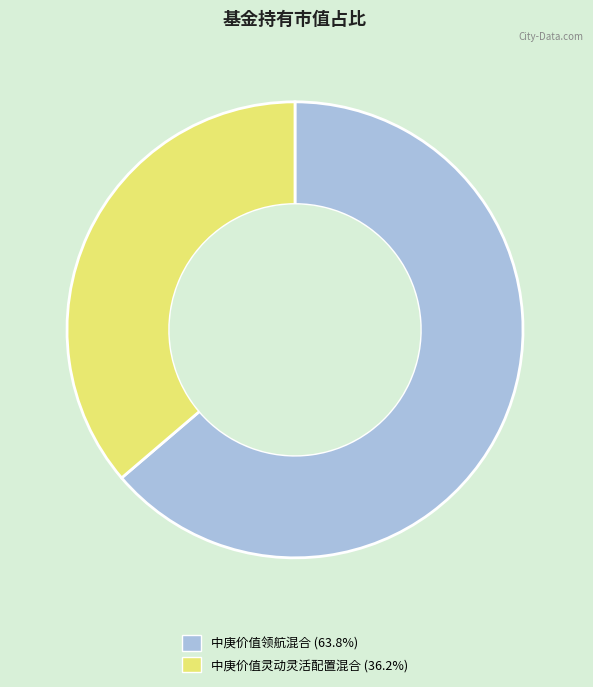

Which has a higher value, 中庚价值灵动灵活配置混合 or 中庚价值领航混合?

中庚价值领航混合